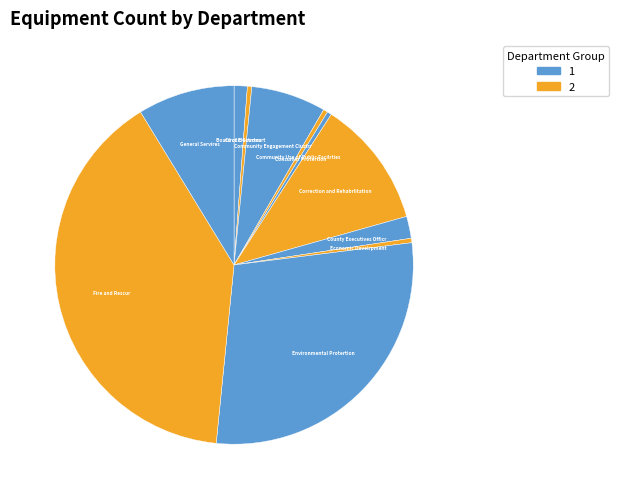

How many segments does this pie chart have?

11